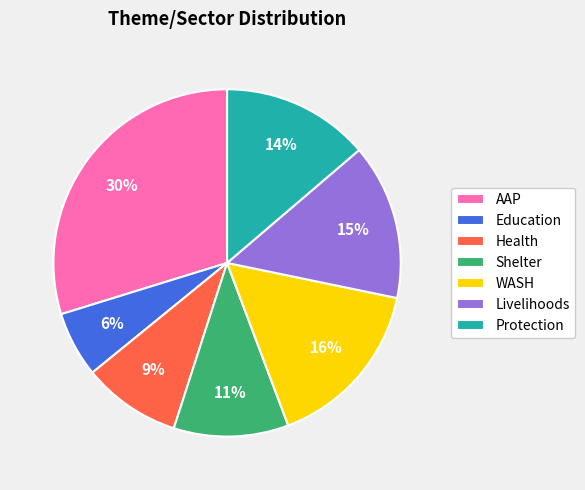

How many slices are in this pie chart?

7